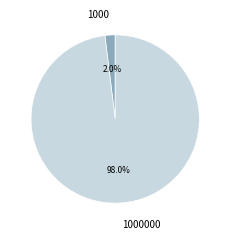

To the nearest percent, what is the difference between the largest and smallest slice percentages?

96%